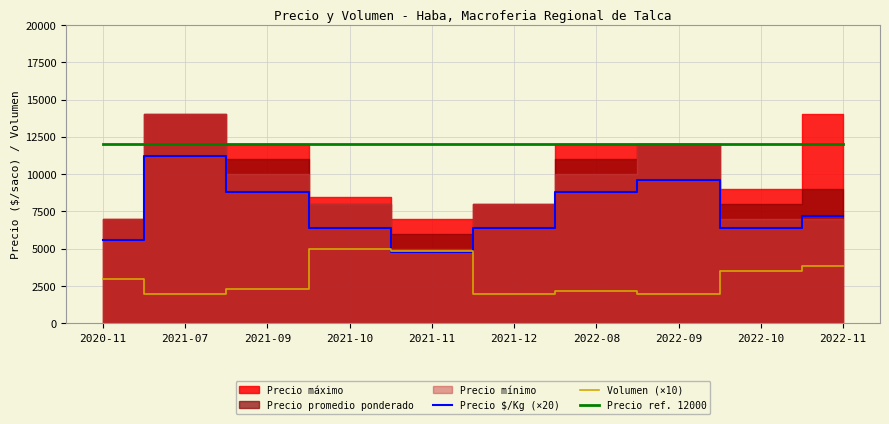

True or false: Precio $/Kg (×20) and Precio ref. 12000 intersect in this chart.

False